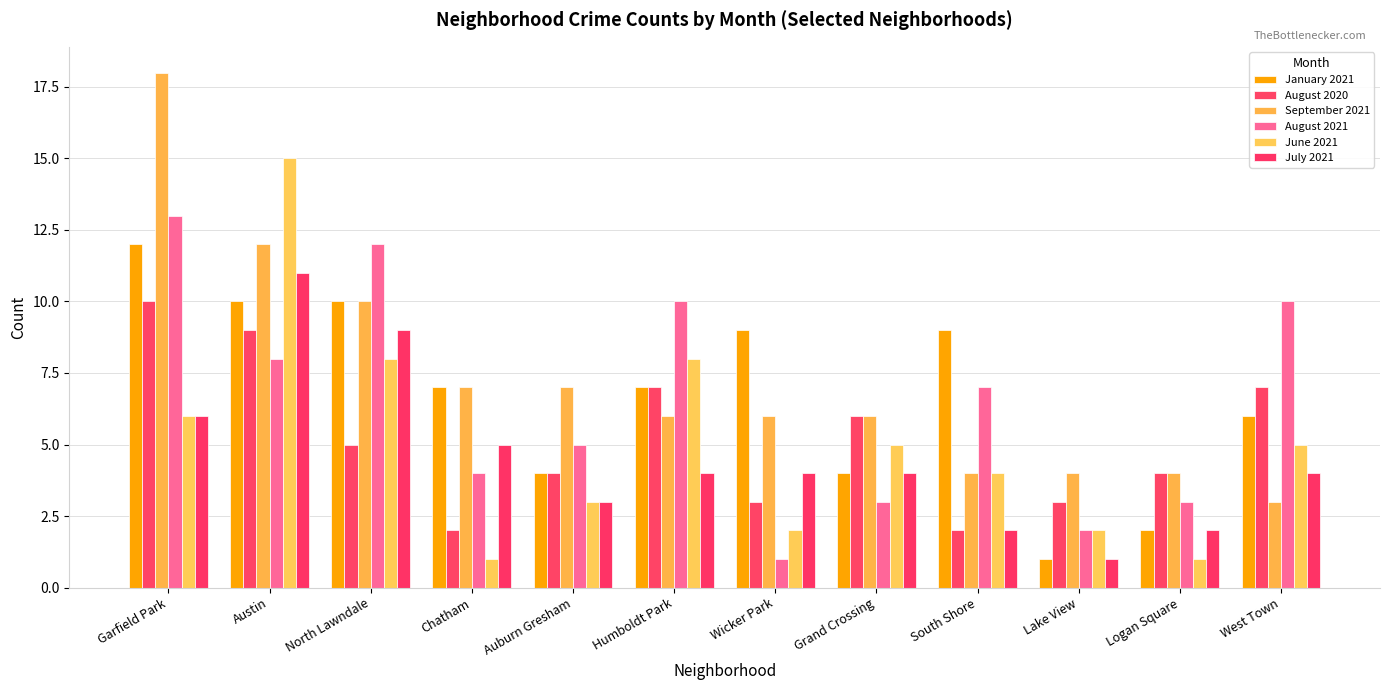

What is the total value across all series at Austin?

65